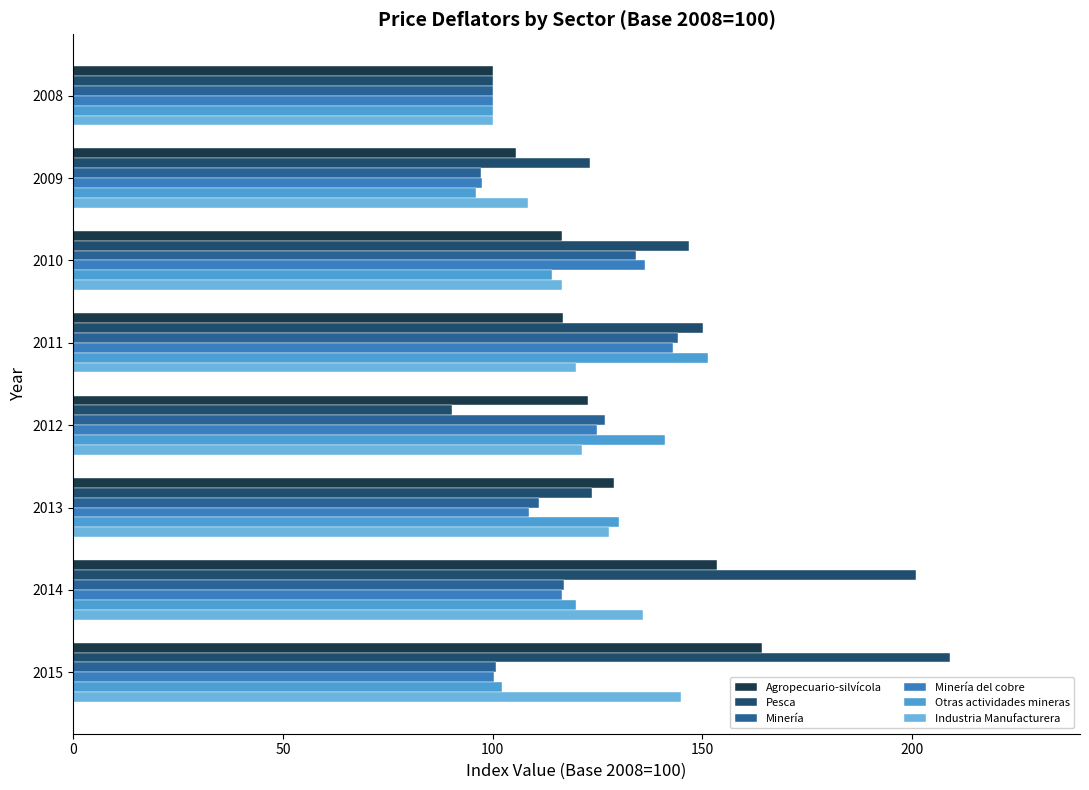

Which category has the lowest value across all series?

2012